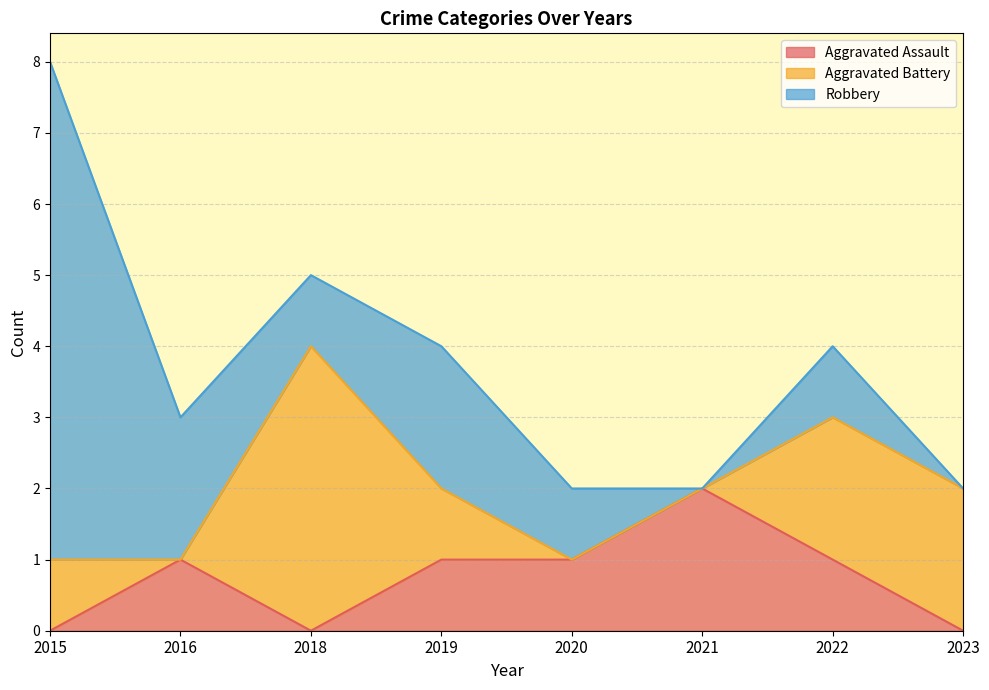

Does the chart have visible grid lines?

Yes